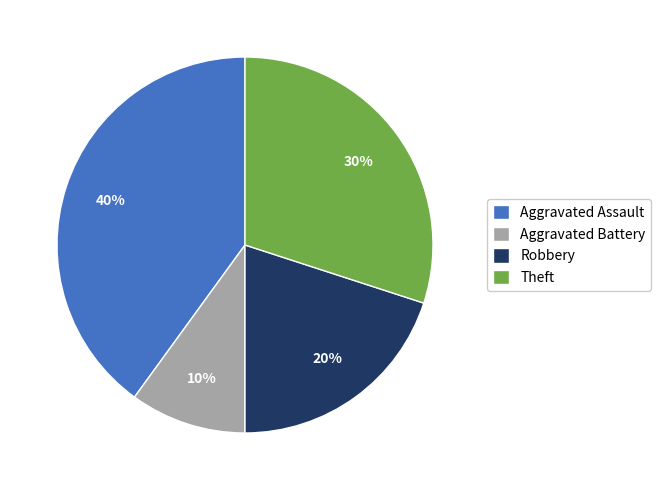

How many segments does this pie chart have?

4